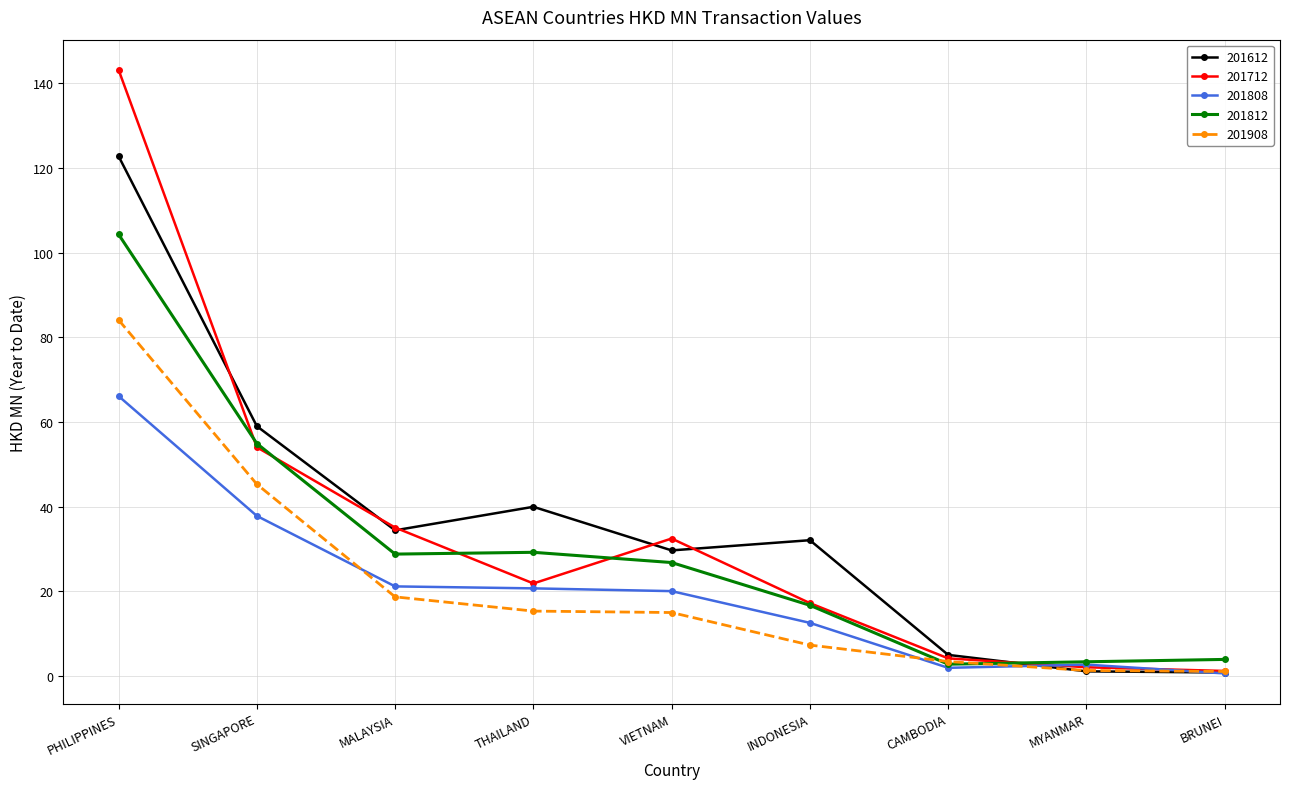

What is the difference between the highest and lowest values at SINGAPORE?

21.2